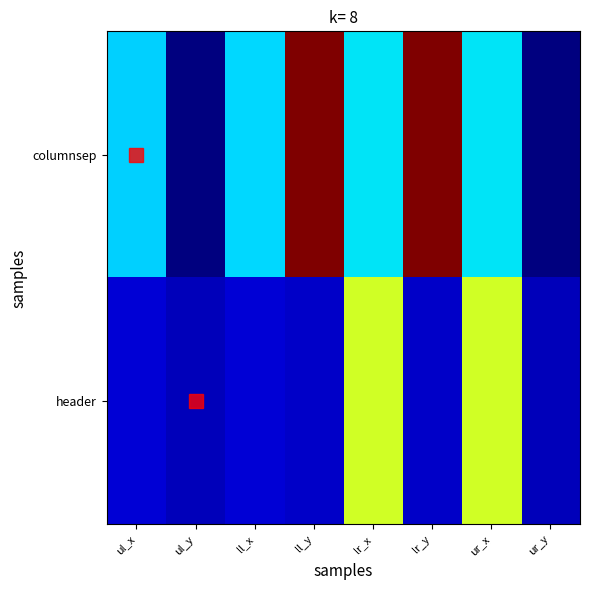

What is the difference between the highest and lowest values at ul_x?

790